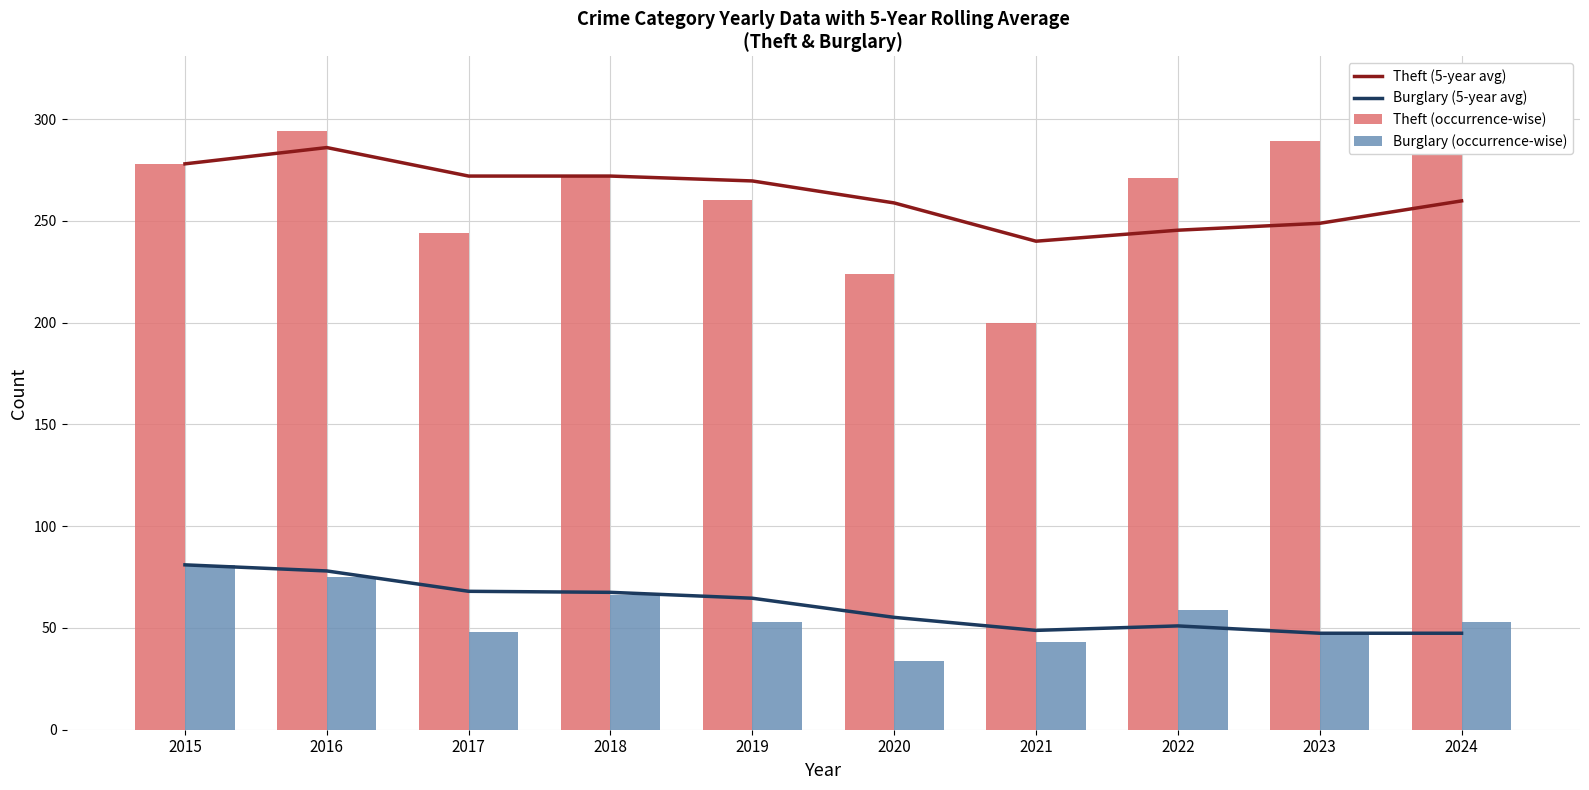

Reading left to right, list all the values displayed in this chart.

Theft (5-year avg): 278.0	286.0	272.0	272.0	269.6	258.8	240.0	245.4	248.8	259.8
Burglary (5-year avg): 81.0	78.0	68.0	67.5	64.6	55.2	48.8	51.0	47.4	47.4
Theft (occurrence-wise): 278.0	294.0	244.0	272.0	260.0	224.0	200.0	271.0	289.0	315.0
Burglary (occurrence-wise): 81.0	75.0	48.0	66.0	53.0	34.0	43.0	59.0	48.0	53.0